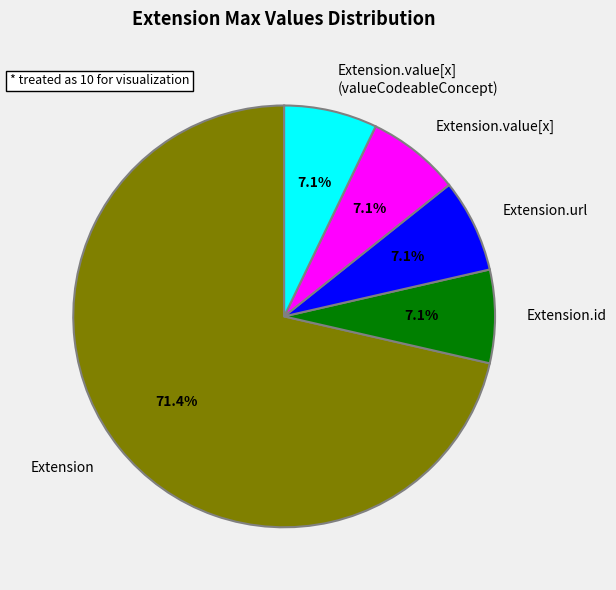

Combined, do Extension.value[x] and Extension.url account for over 50%?

No